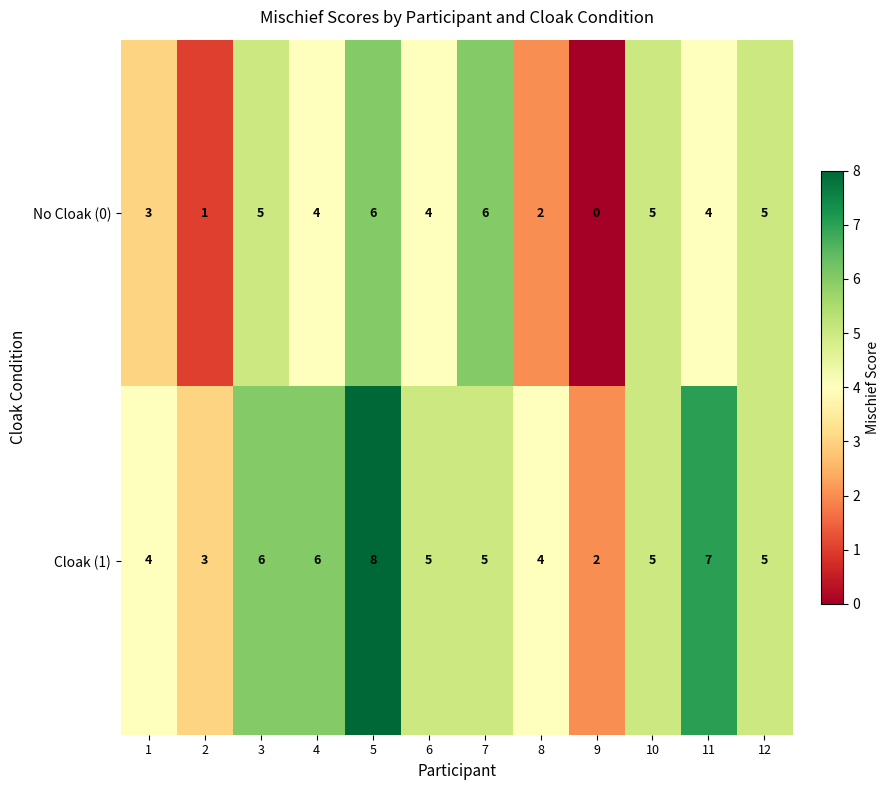

What is the approximate value of No Cloak (0) at 11?

4